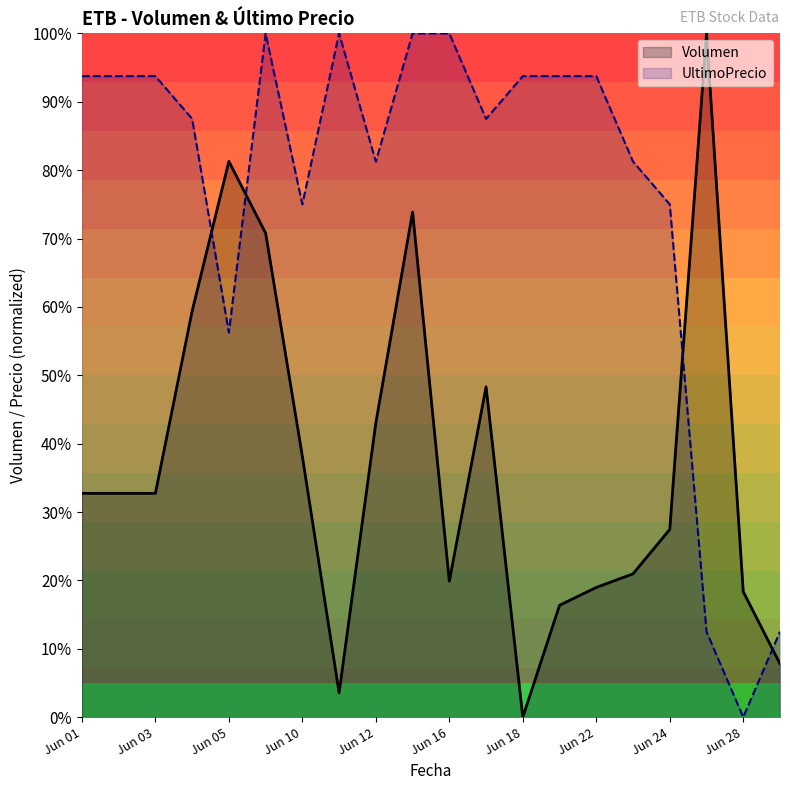

Reading left to right, list all the values displayed in this chart.

Volumen: Jun 01=32.7	Jun 02=32.7	Jun 03=32.7	Jun 04=59.4	Jun 05=81.3	Jun 09=70.8	Jun 10=38.1	Jun 11=3.6	Jun 12=43.0	Jun 15=73.9	Jun 16=19.9	Jun 17=48.3	Jun 18=0.0	Jun 21=16.4	Jun 22=19.0	Jun 23=21.0	Jun 24=27.5	Jun 25=100.0	Jun 28=18.3	Jun 29=7.8
UltimoPrecio: Jun 01=93.8	Jun 02=93.8	Jun 03=93.8	Jun 04=87.5	Jun 05=56.2	Jun 09=100.0	Jun 10=75.0	Jun 11=100.0	Jun 12=81.2	Jun 15=100.0	Jun 16=100.0	Jun 17=87.5	Jun 18=93.8	Jun 21=93.8	Jun 22=93.8	Jun 23=81.2	Jun 24=75.0	Jun 25=12.5	Jun 28=0.0	Jun 29=12.5